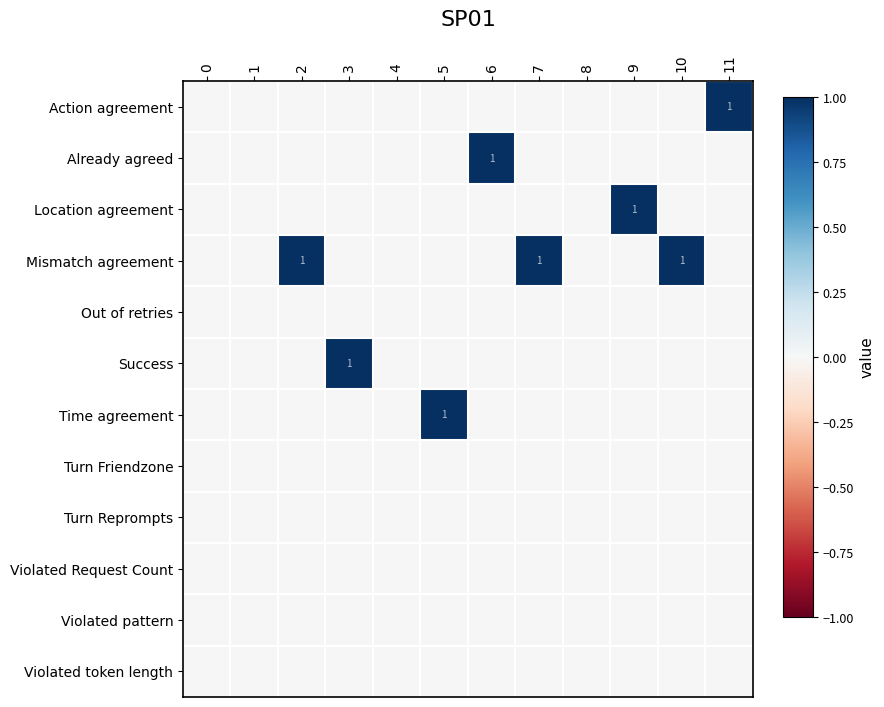

The row_7 series shows 0 at 10. True or false?

True